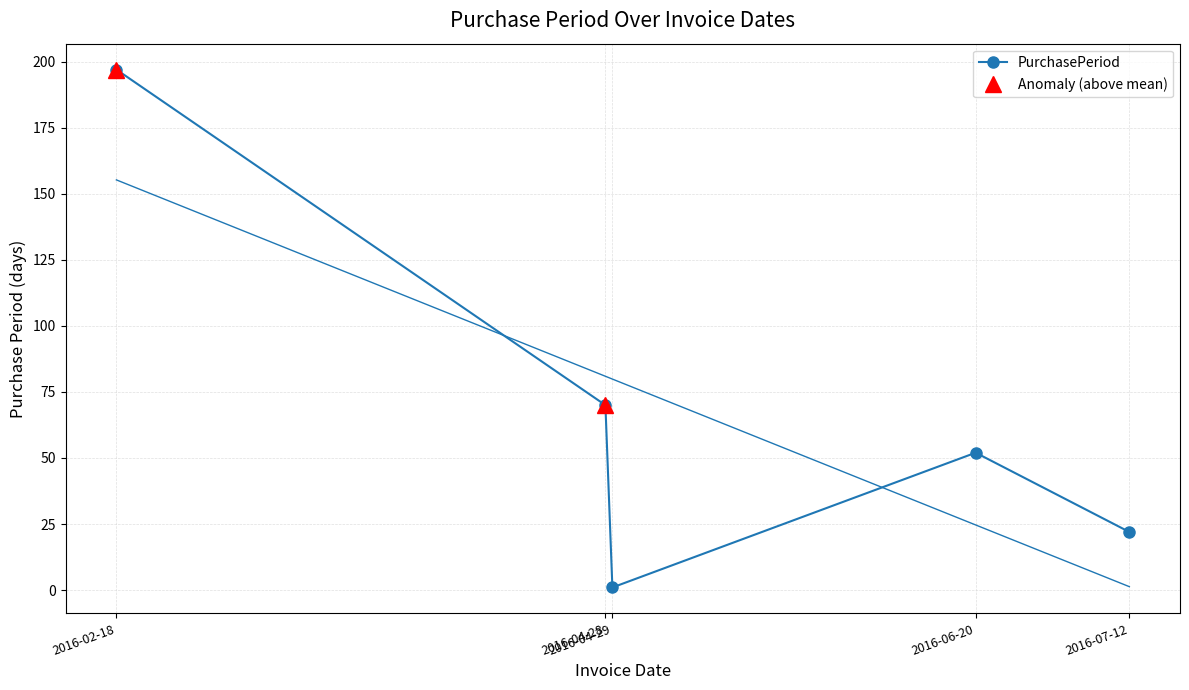

What is the greatest value displayed?

197